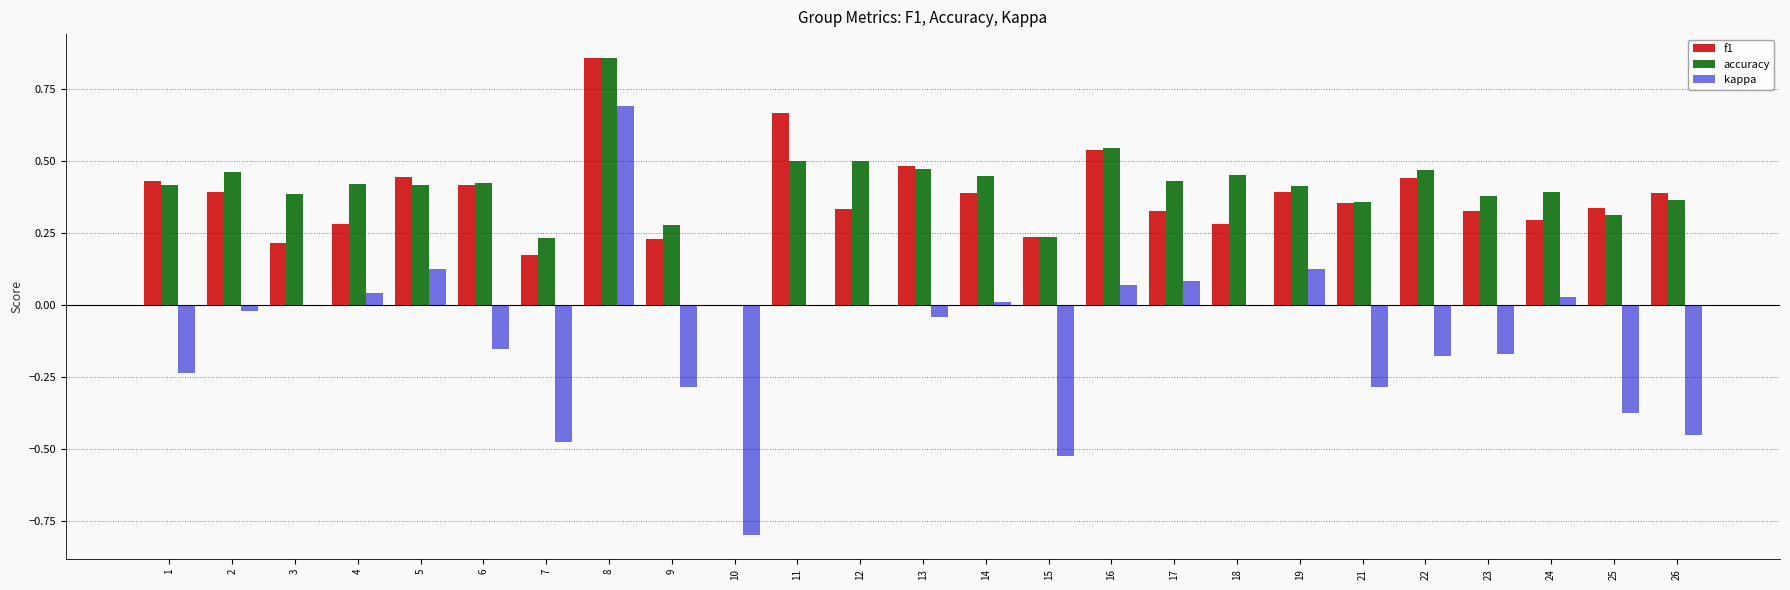

At which category does the chart reach its peak across all series?

8